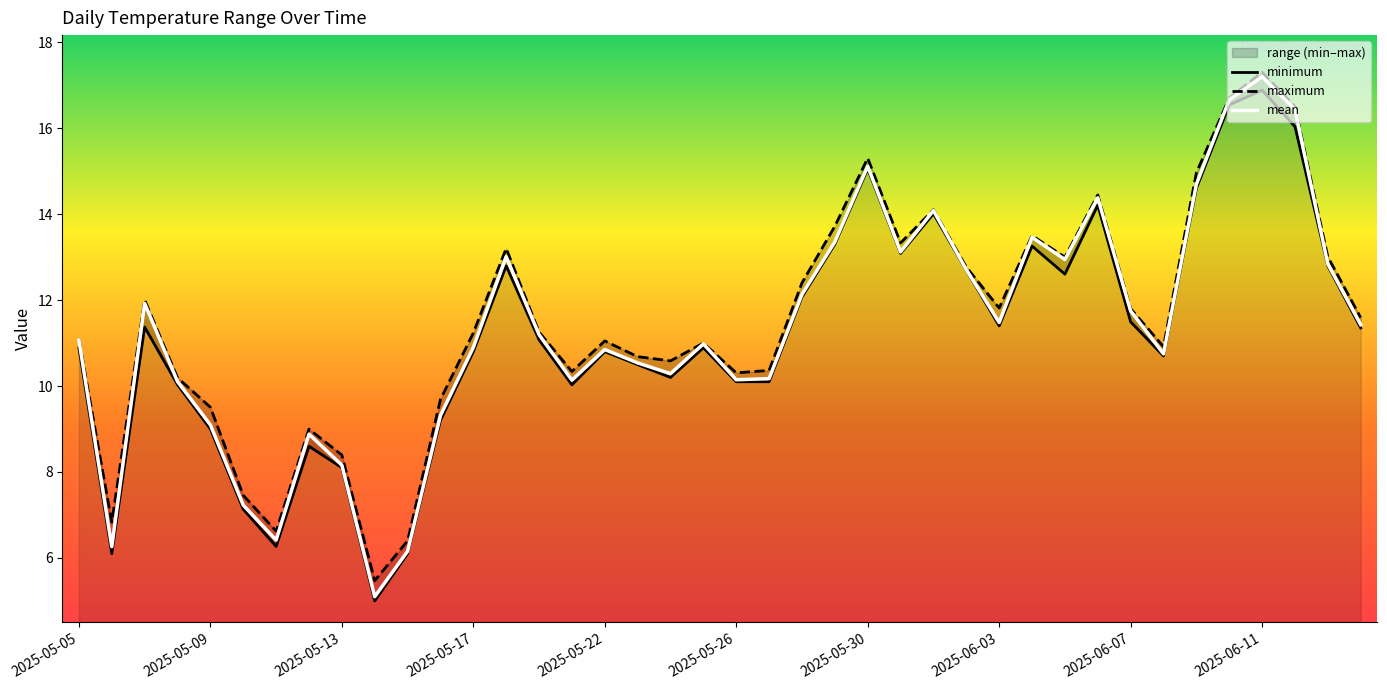

What position from the right is 15?

25